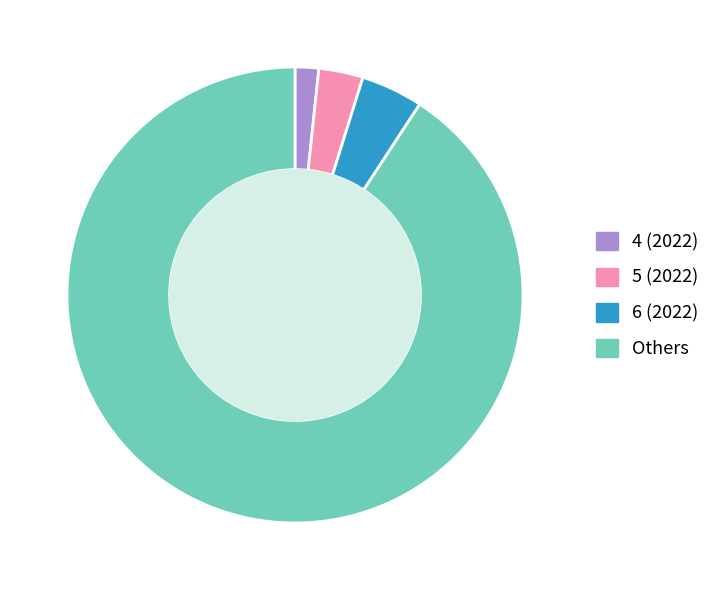

Which slice is the largest?

Others